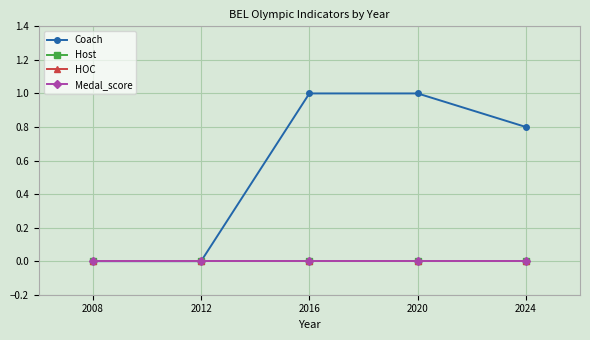

Where is Host nearest to the value 0?

2008